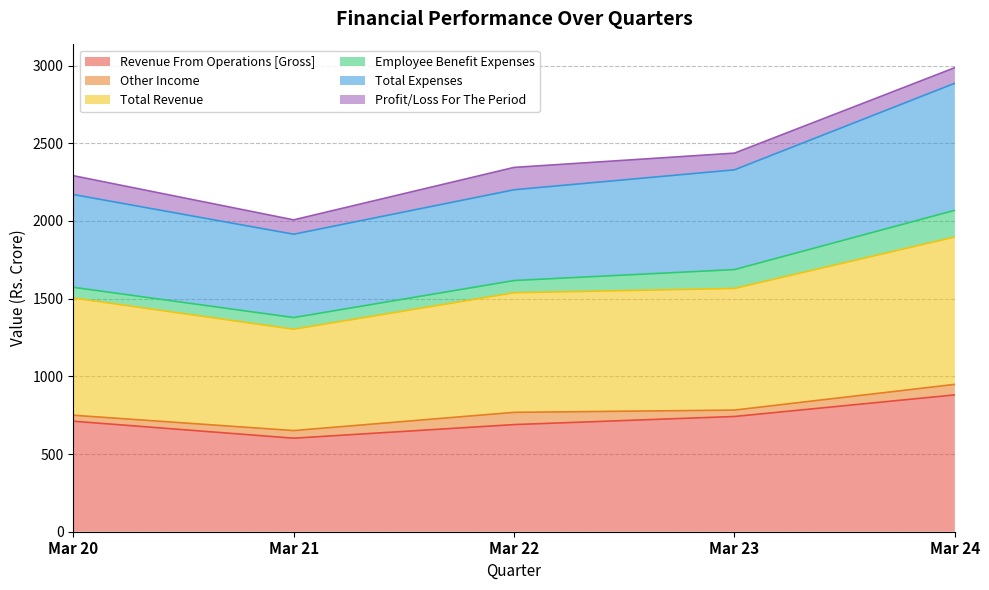

True or false: Total Expenses and Revenue From Operations [Gross] cross at least once.

False